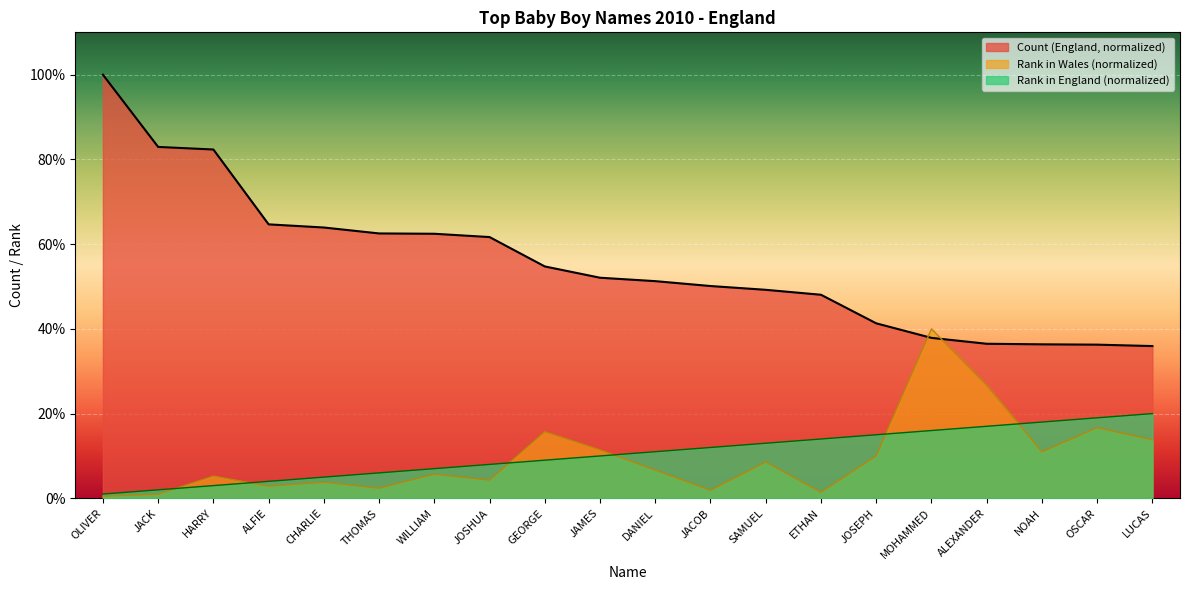

What are all the series names shown in the legend?

Count (England, normalized), Rank in Wales (normalized), Rank in England (normalized)